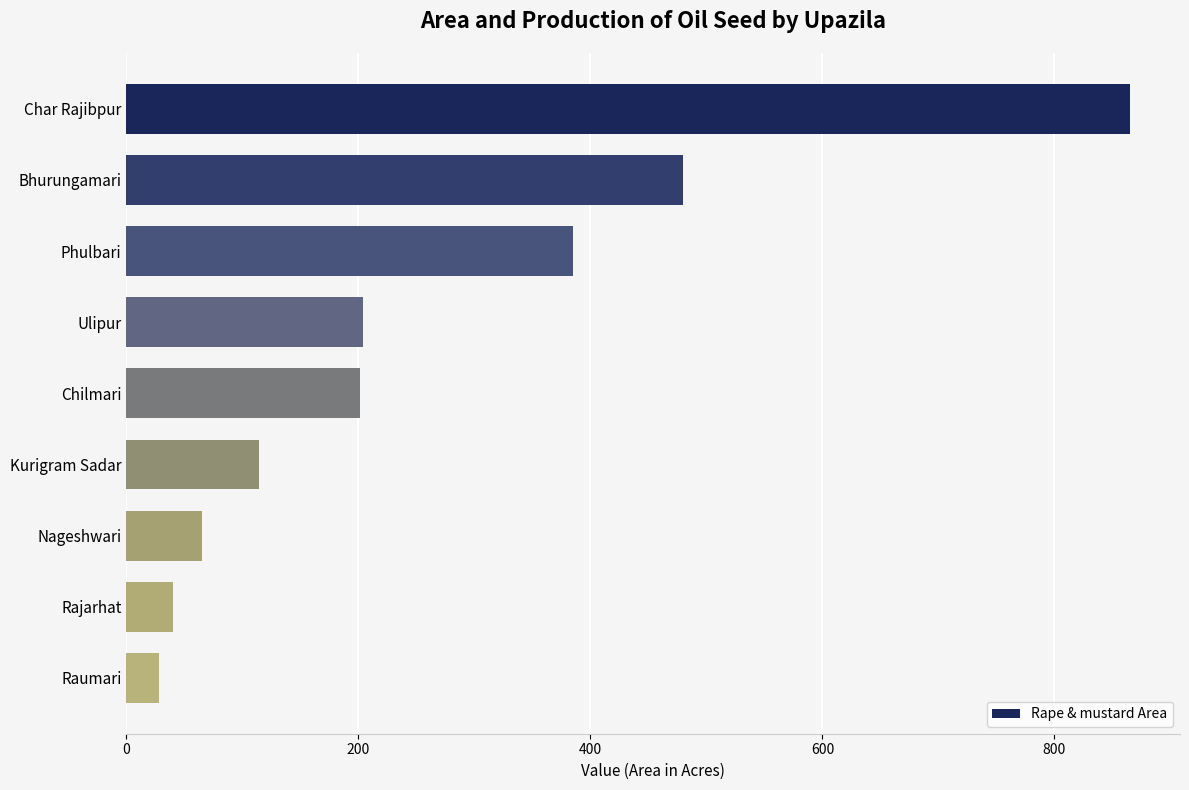

What is the sum of the values at Chilmari and Bhurungamari?

681